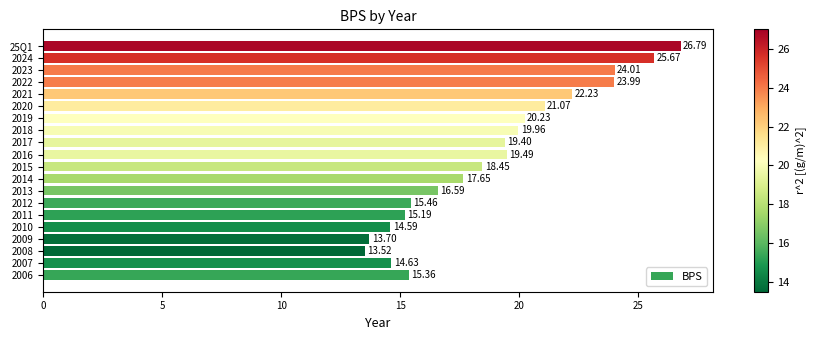

List the labels in order of value, smallest first.

2008, 2009, 2010, 2007, 2011, 2006, 2012, 2013, 2014, 2015, 2017, 2016, 2018, 2019, 2020, 2021, 2022, 2023, 2024, 25Q1